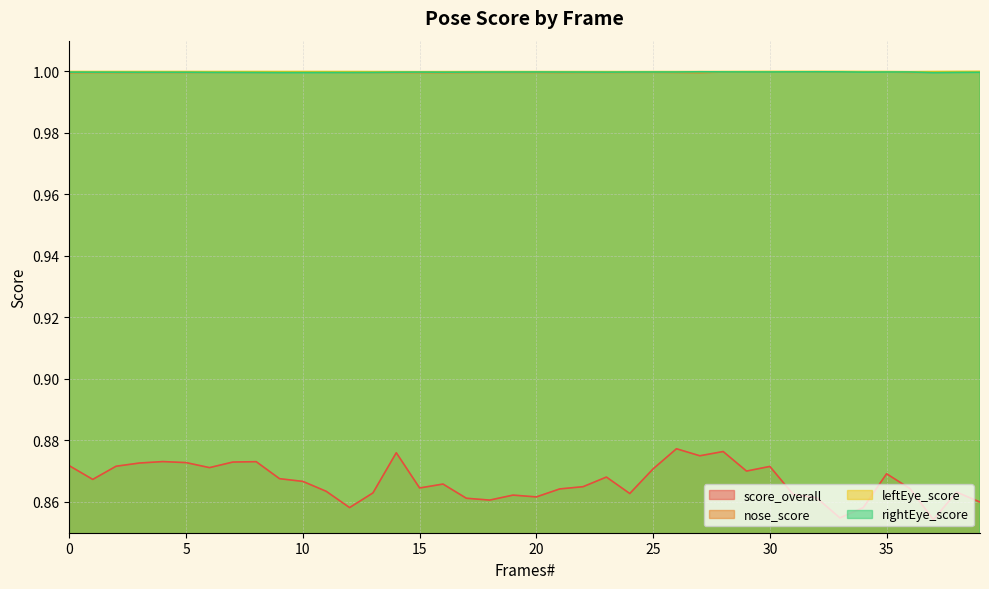

Which category has the lowest value in the leftEye_score series?

36